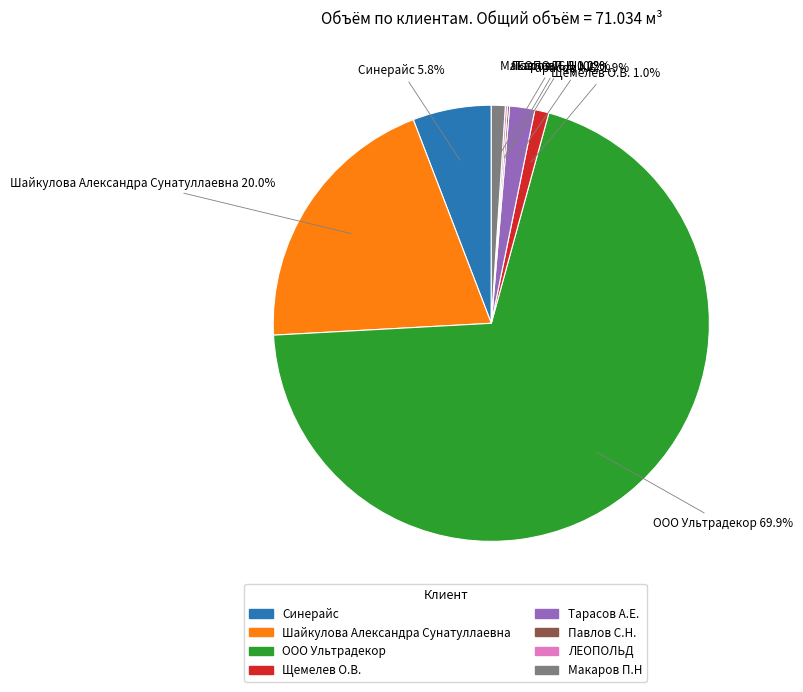

Is the sum of ООО Ультрадекор and Щемелев О.В. greater than half?

Yes